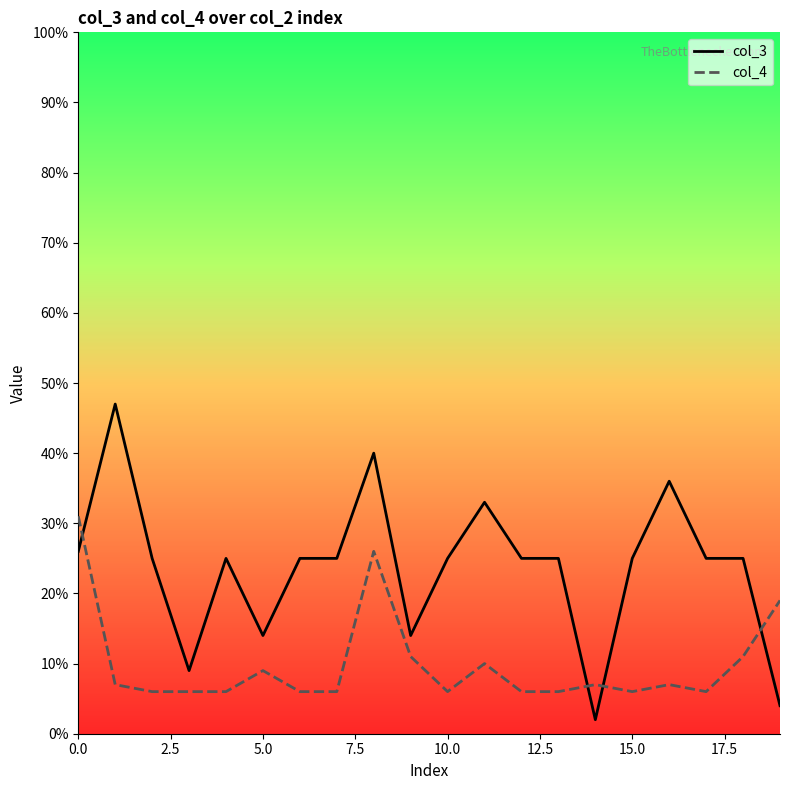

Which series has the widest spread of values?

col_3